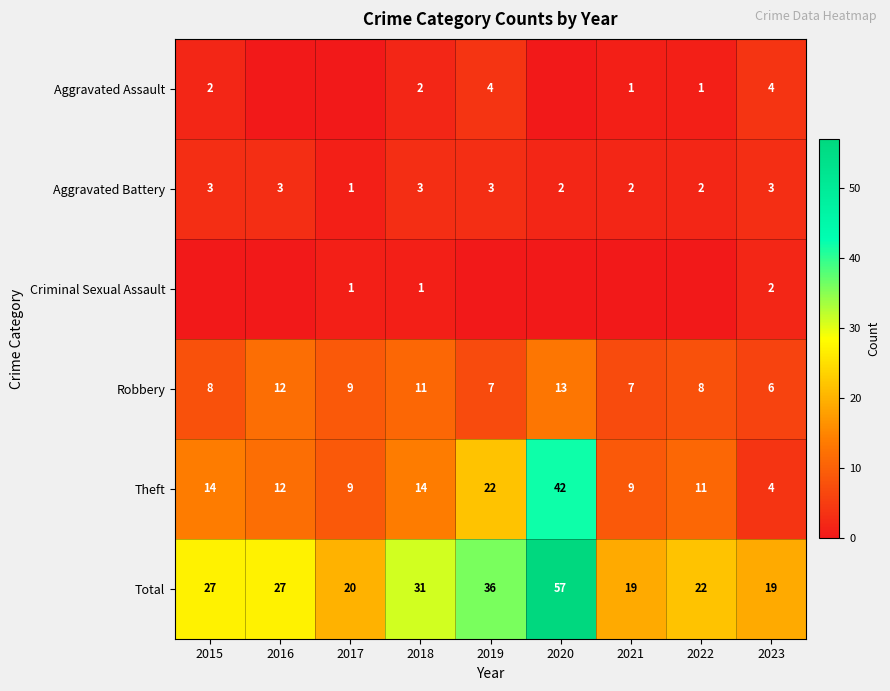

At which label is Total closest to 38?

2019